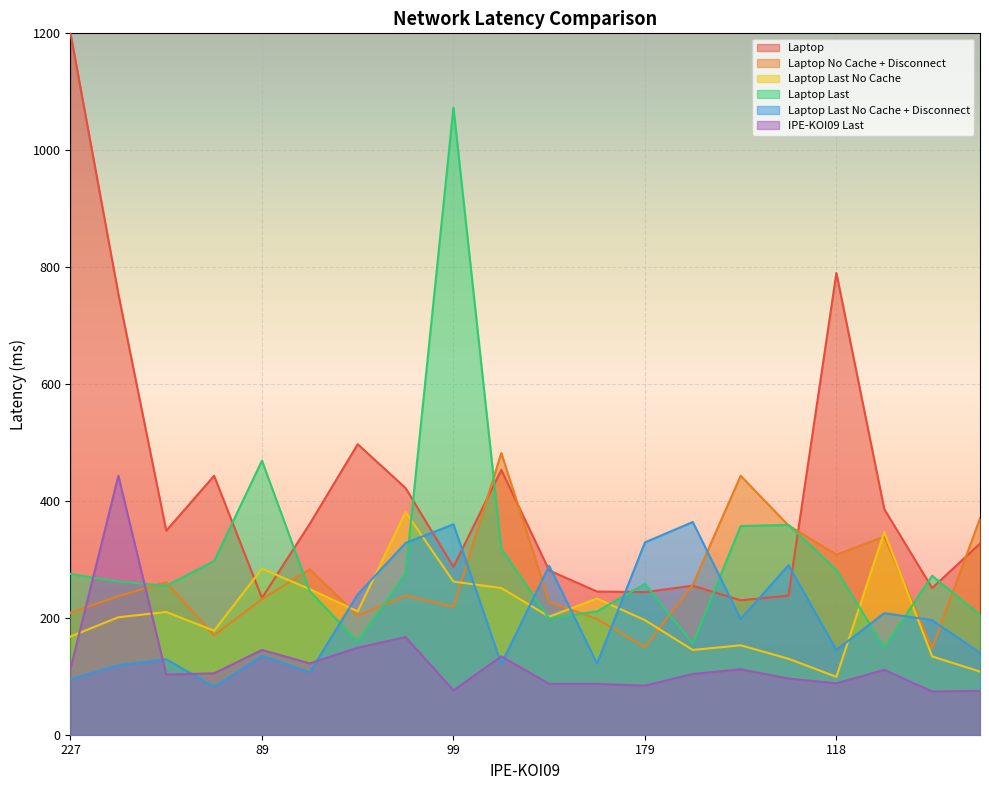

What position from the right is 229?

9